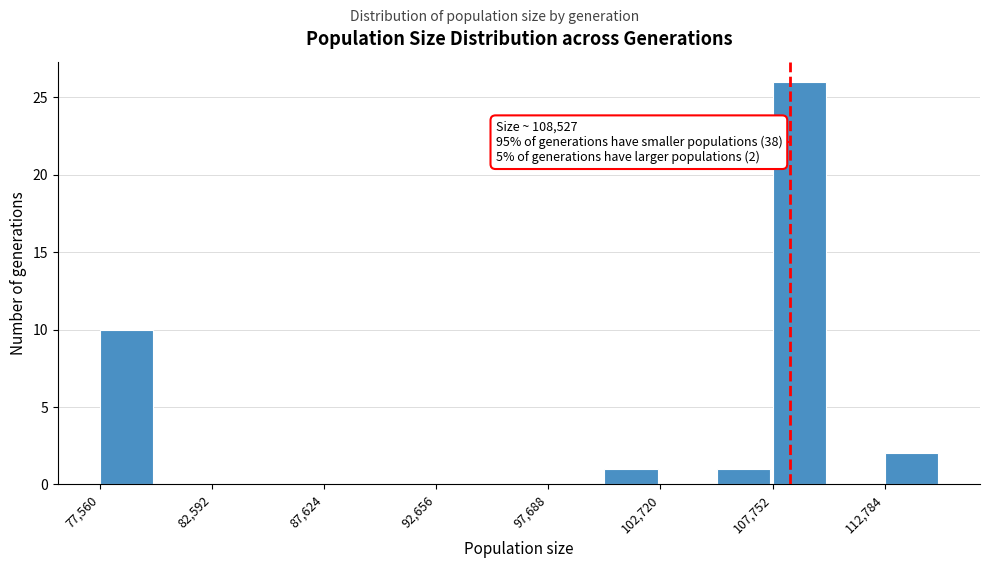

Read against the x-axis, roughly where is the centre of the tallest bar?

109000